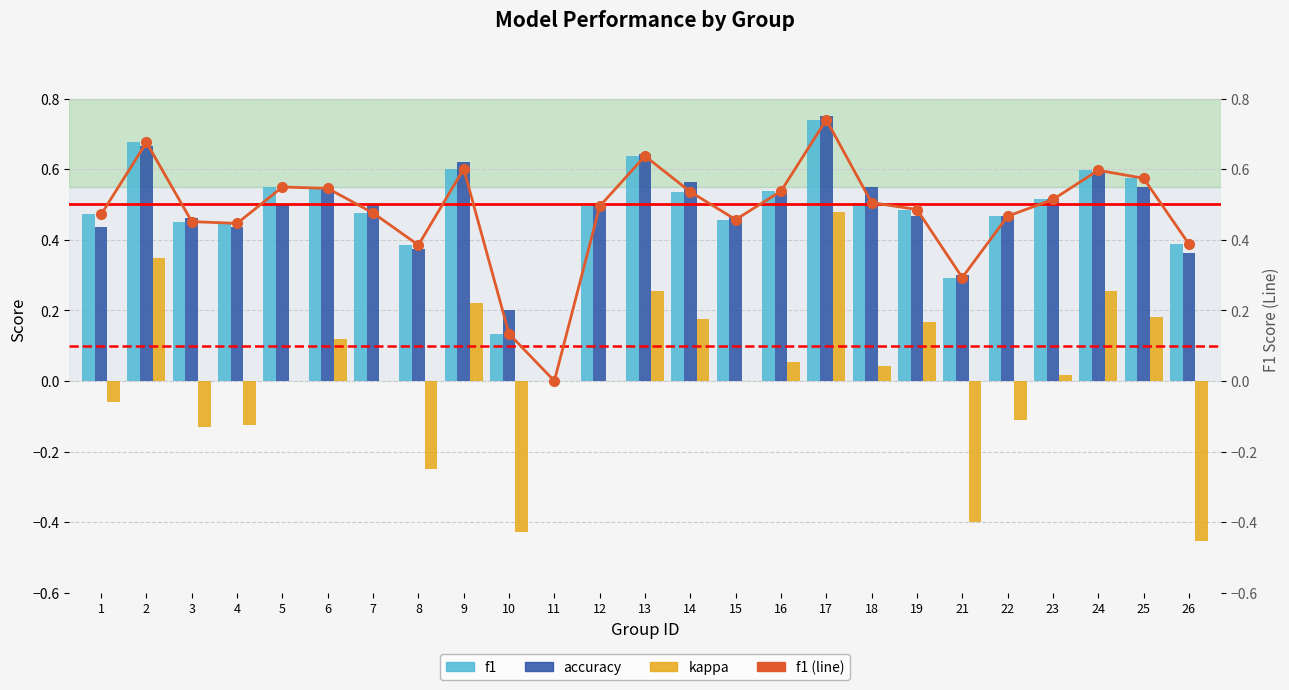

Rank the series at 12 from highest to lowest value.

accuracy, f1, f1 line, kappa